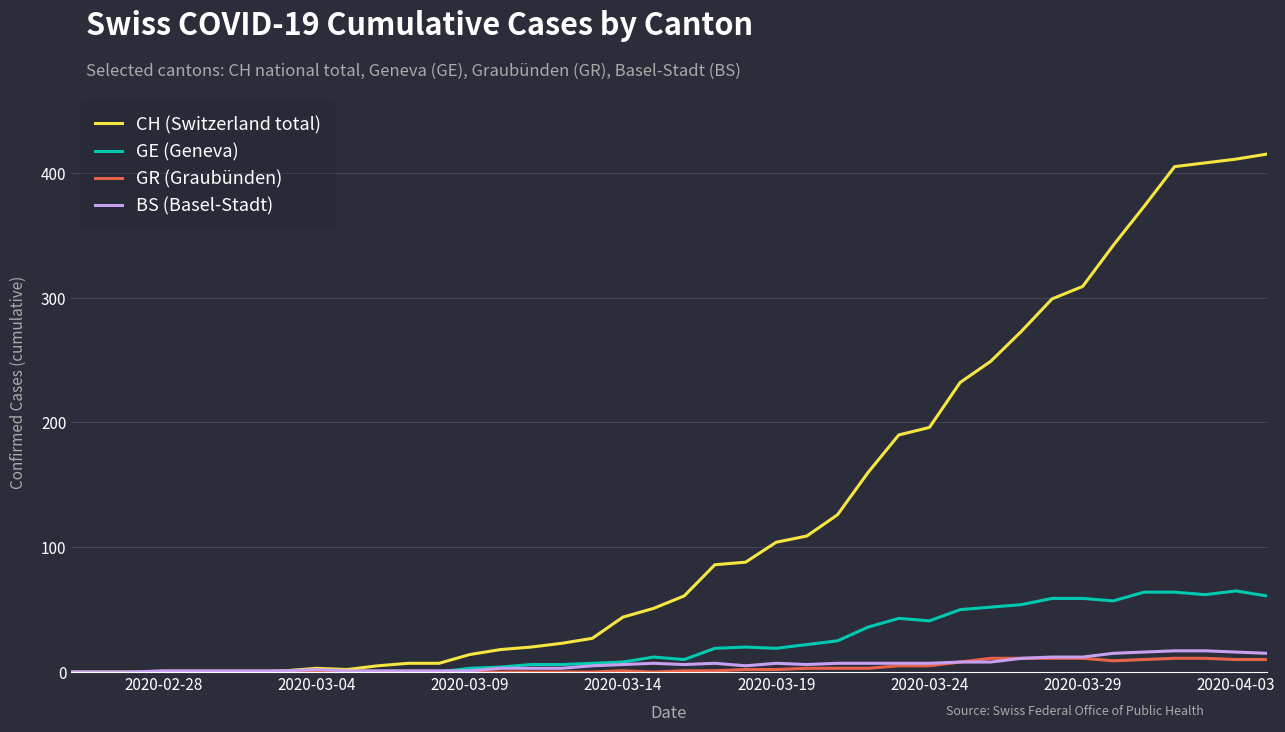

Which series has the largest total across all categories?

CH (Switzerland total)